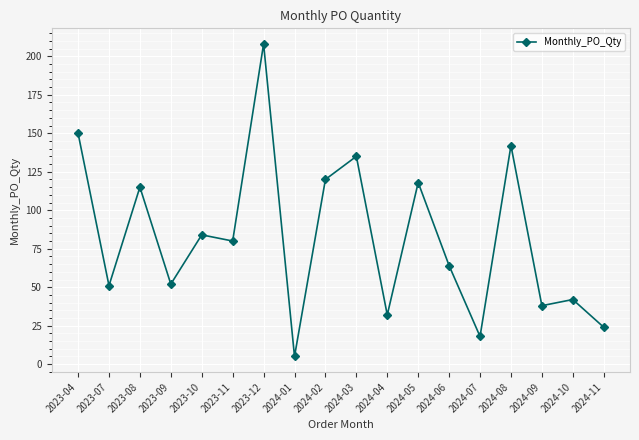

How many series are shown in this chart?

1